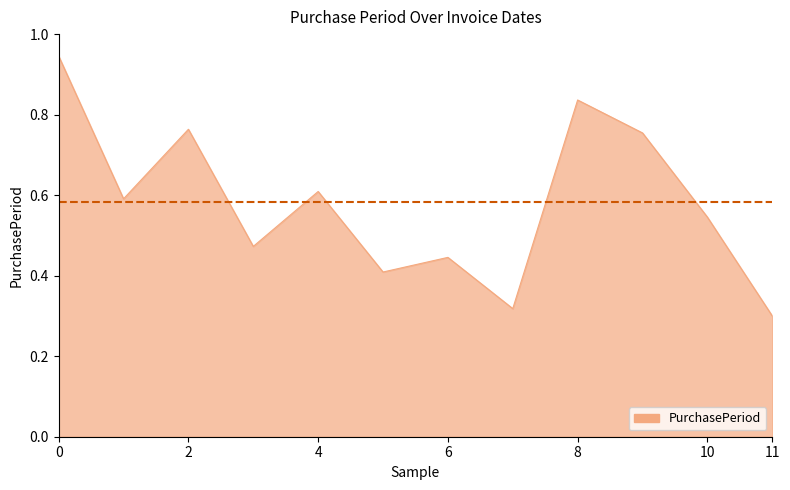

What is the difference between the maximum and minimum values?

0.6